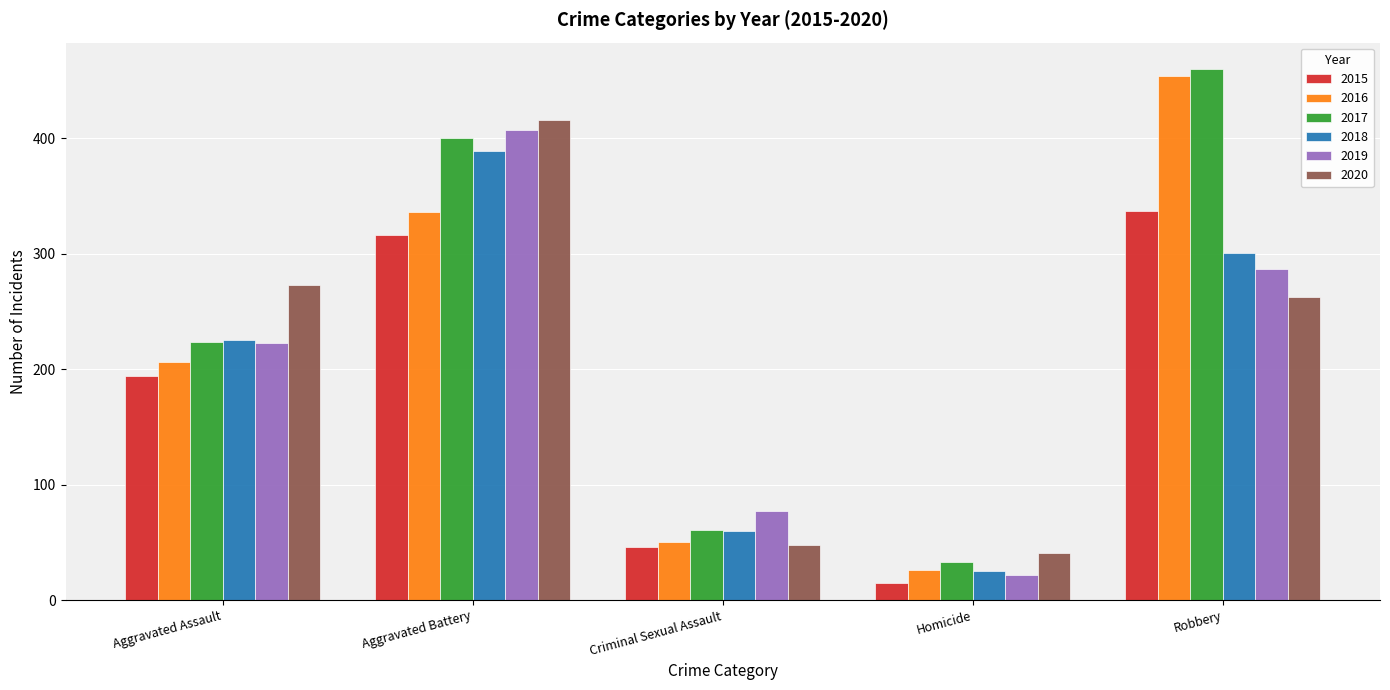

What is the value of the 2020 bar at the 5th from the left?

263